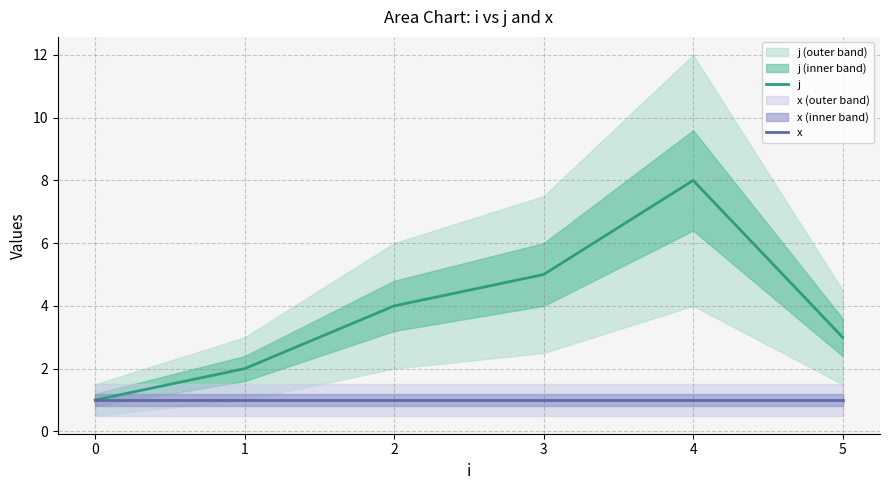

Rank the series by their maximum value, from lowest to highest.

x, j